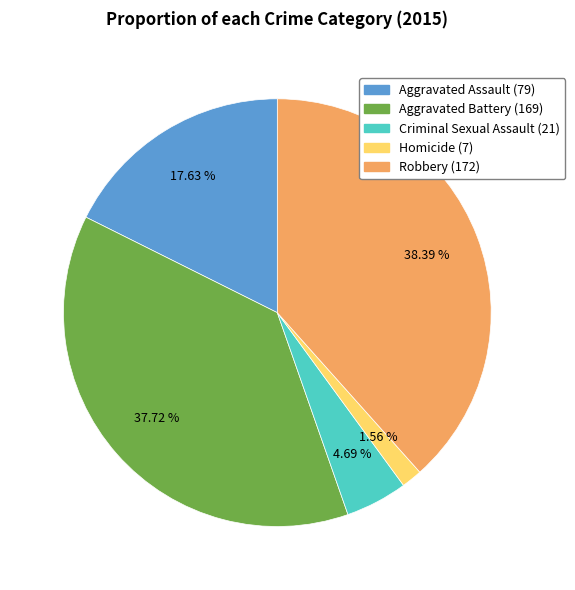

What percentage is the Robbery slice, to the nearest percent?

38%